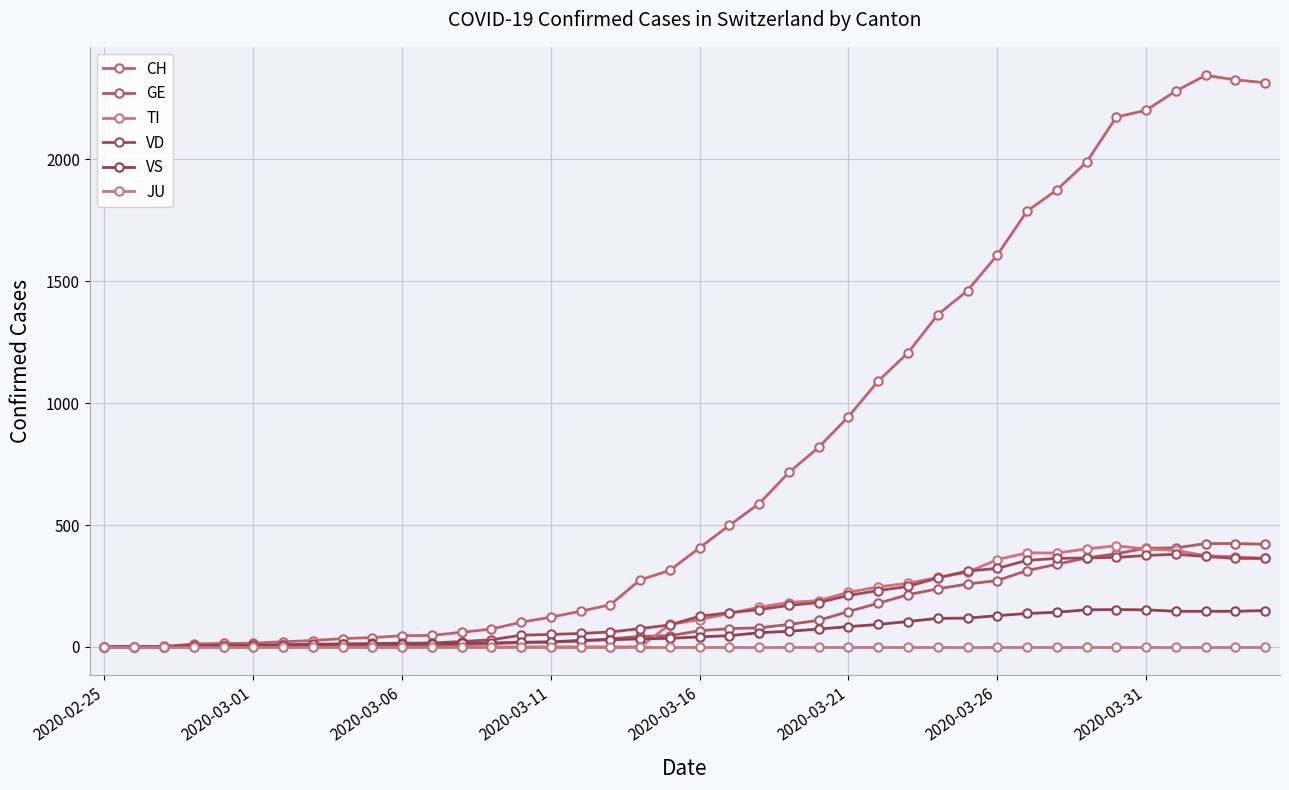

Where is TI nearest to the value 207?

24